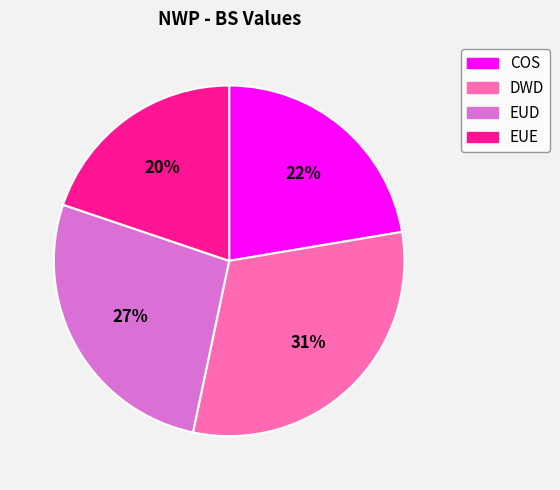

To the nearest percent, what is the average slice percentage?

25%